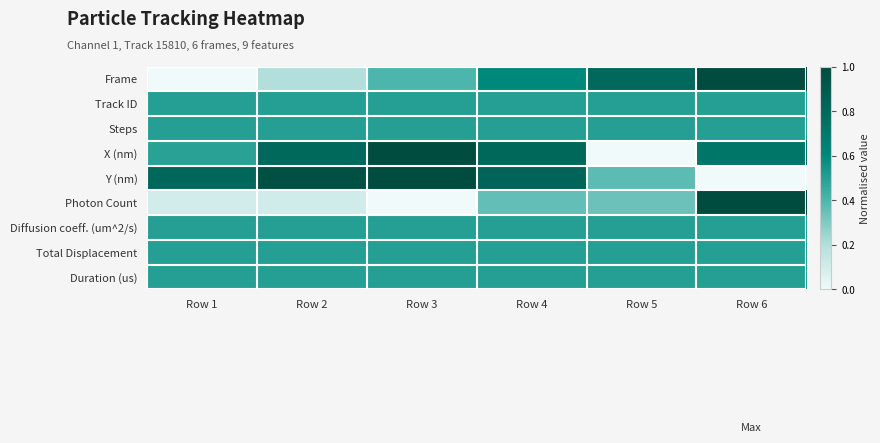

Count the number of data series in this chart.

9